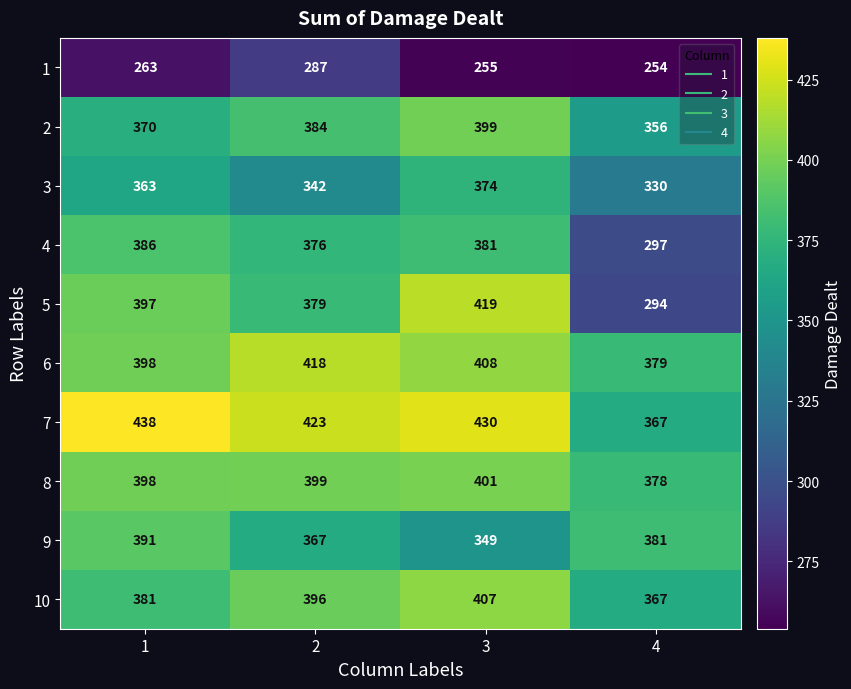

Rank the series by their maximum value, from highest to lowest.

7, 5, 6, 10, 8, 2, 9, 4, 3, 1